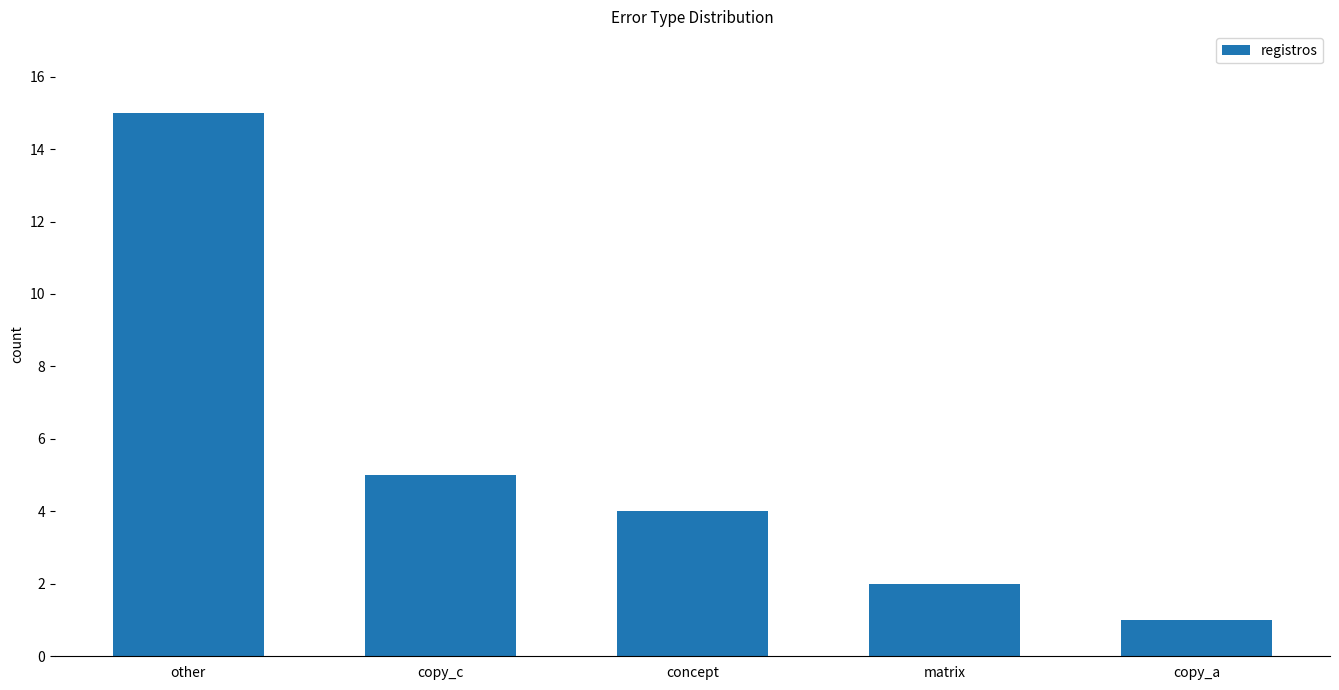

At which label does the data first exceed 4?

other